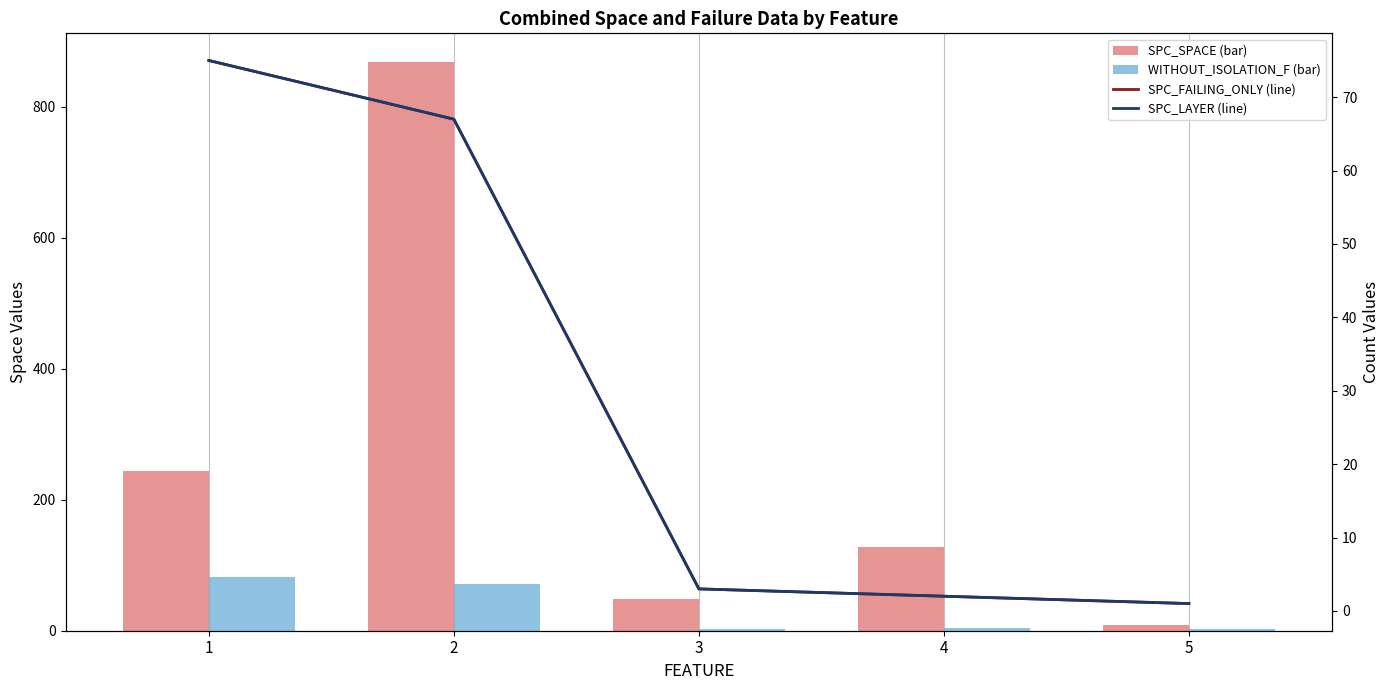

What are all the series names shown in the legend?

SPC_SPACE (bar), WITHOUT_ISOLATION_F (bar), SPC_FAILING_ONLY (line), SPC_LAYER (line)